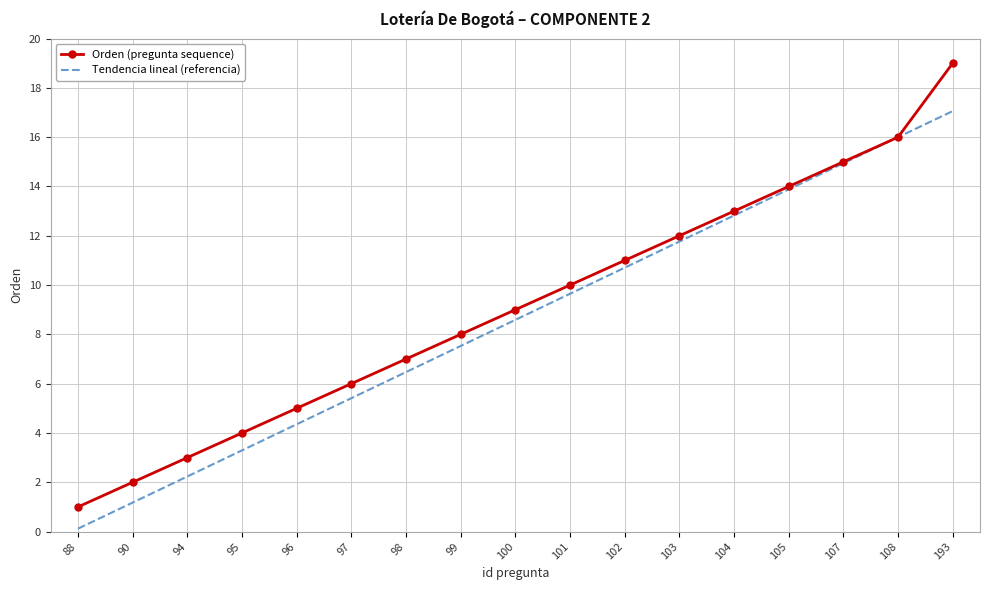

What is the difference between the Tendencia lineal (referencia) values at 97 and 102?

5.3